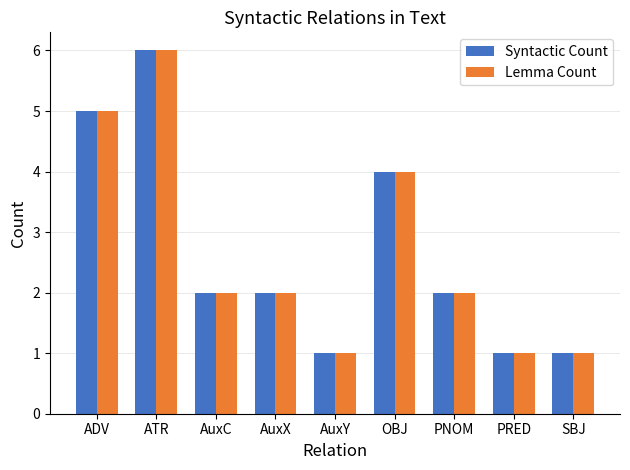

The Lemma Count series shows 2 at SBJ. True or false?

False